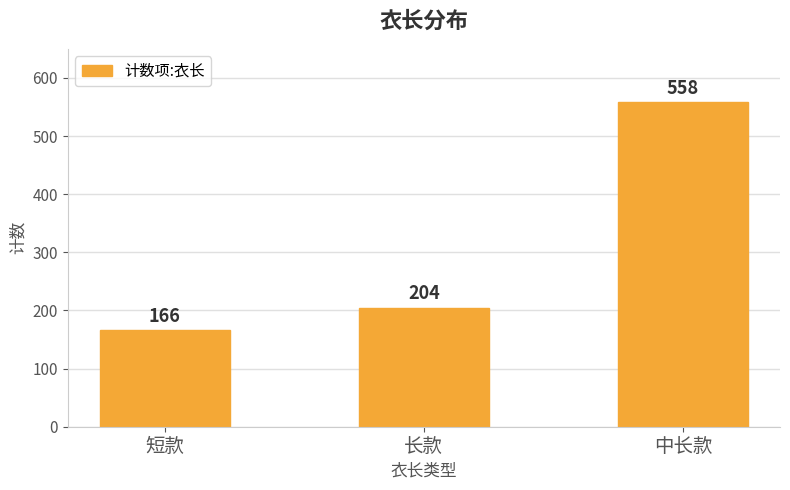

Rank the categories by value from lowest to highest.

短款, 长款, 中长款